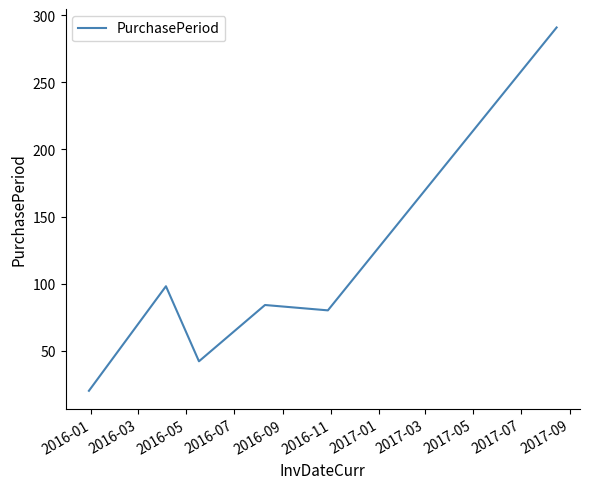

What is the sum of all values?

615